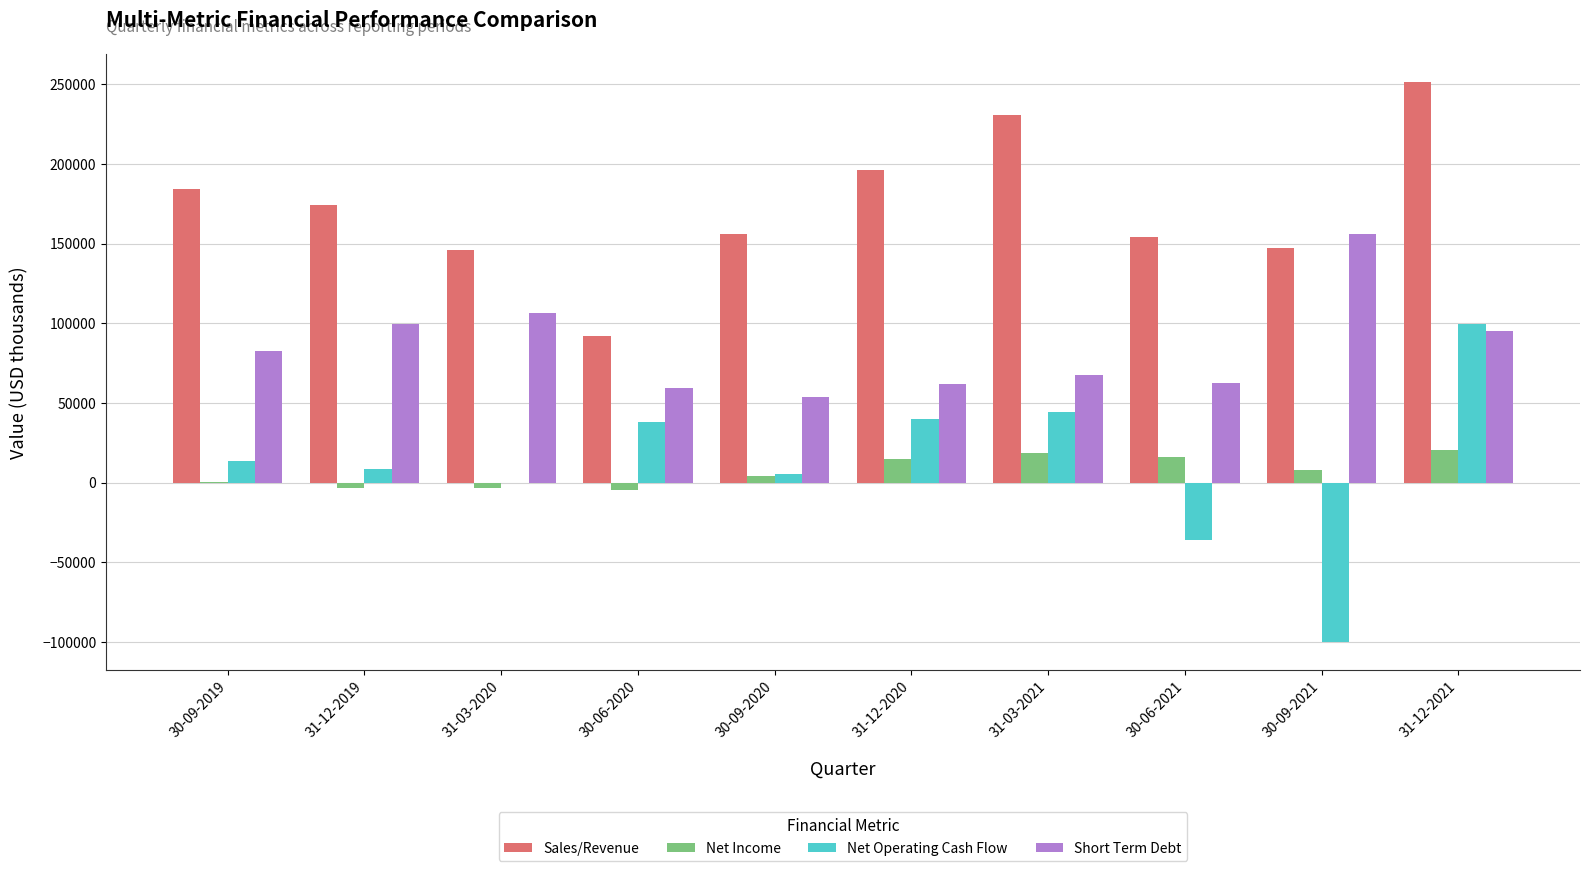

Is the value of Sales/Revenue at 30-06-2021 greater than the value of Short Term Debt at 31-12-2020?

Yes